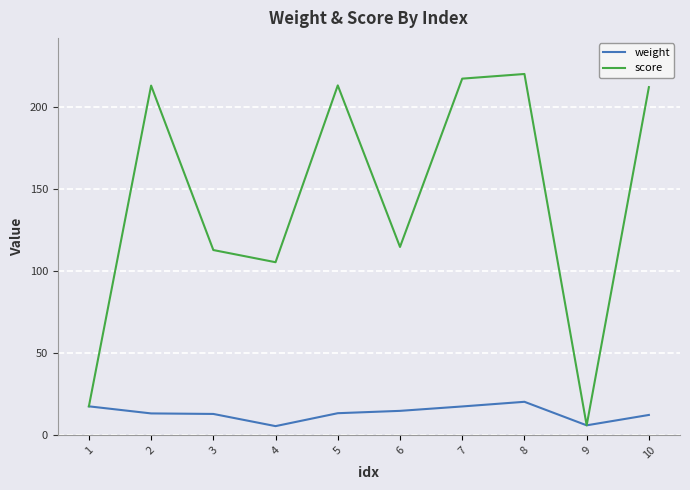

What is the spread (max minus min) of values at 6?

100.0